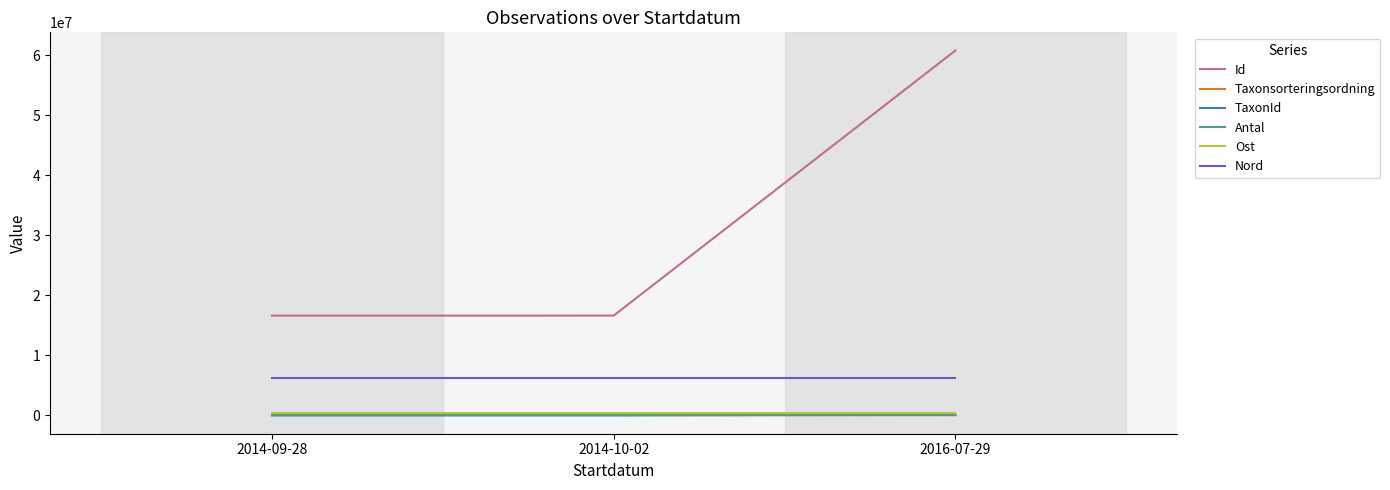

What is the lowest value of the Id series?

16627628.0